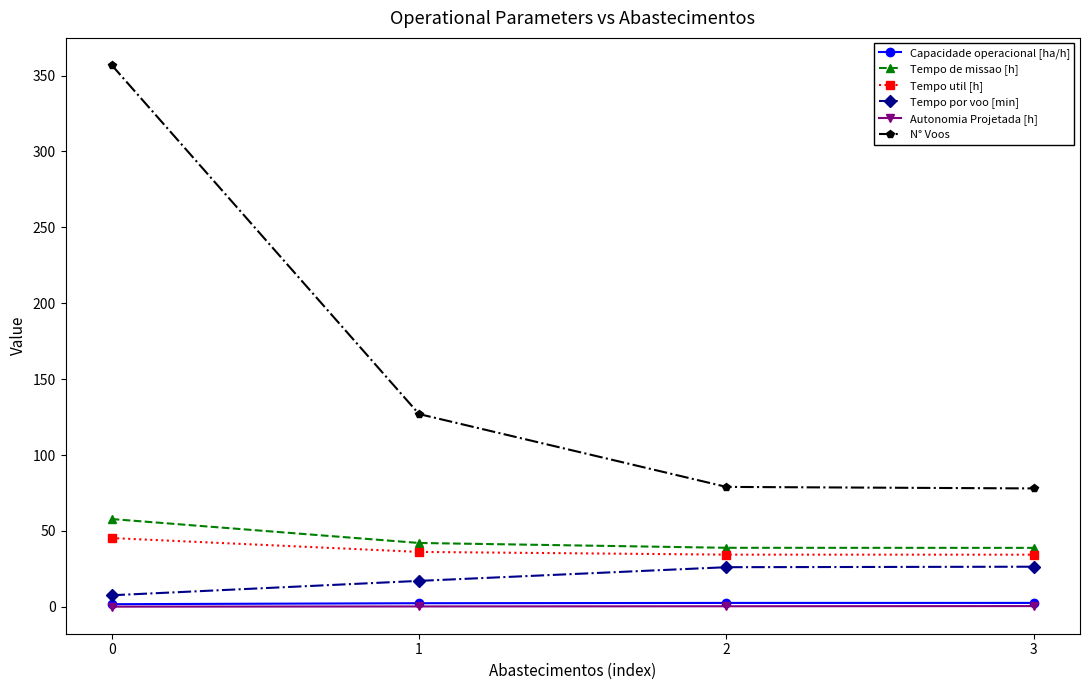

Between 0 and 2, which series saw the biggest shift?

N° Voos